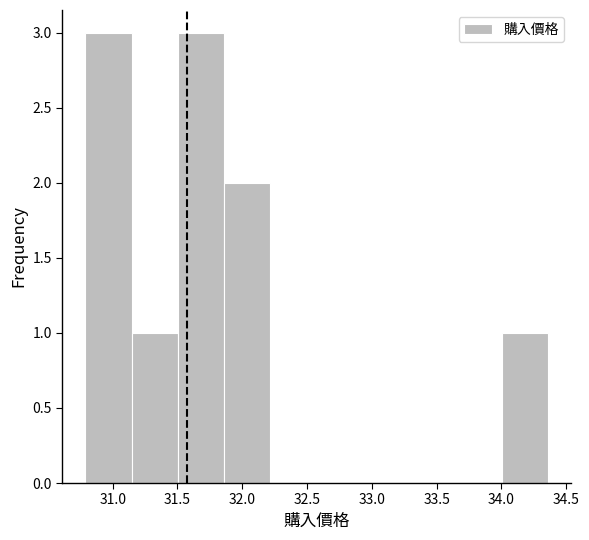

Reading left to right, list every bar in this chart as the range it spans on the x-axis followed by its height. Neither the bar edges nor the heights are printed on the chart, so give them approximately, as read against the axes.

30.80 to 31.15: 3
31.15 to 31.50: 1
31.50 to 31.85: 3
31.85 to 32.20: 2
32.20 to 32.60: 0
32.60 to 32.95: 0
32.95 to 33.30: 0
33.30 to 33.65: 0
33.65 to 34.00: 0
34.00 to 34.35: 1